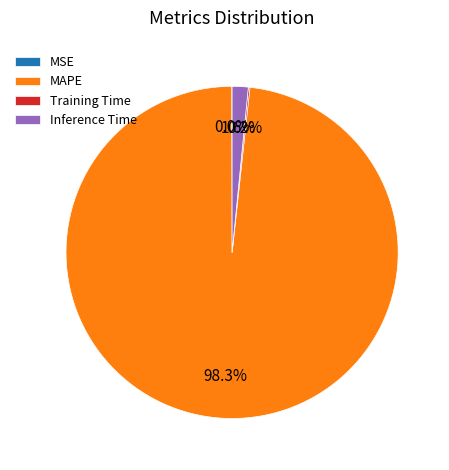

To the nearest percent, what is the difference between the largest and smallest slice percentages?

98%